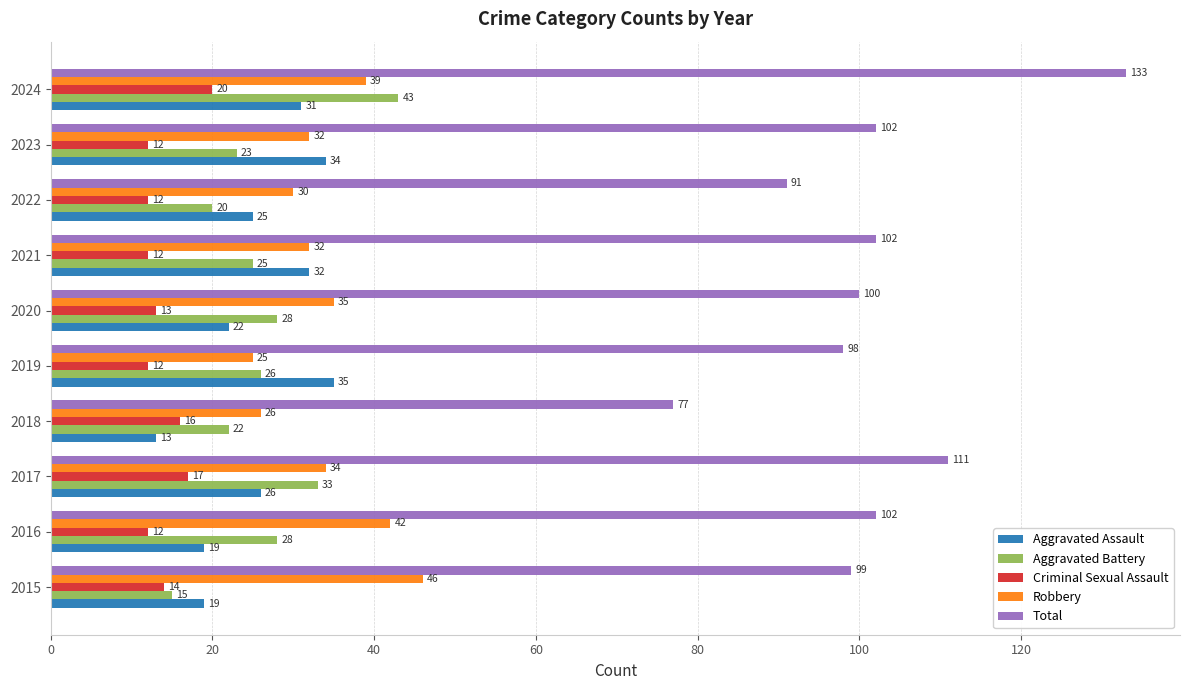

At 2019, list the series in order from largest to smallest.

Total, Aggravated Assault, Aggravated Battery, Robbery, Criminal Sexual Assault